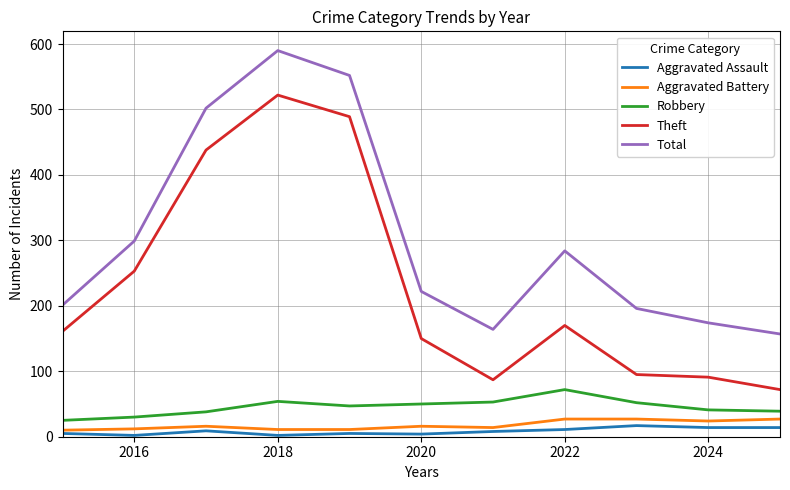

What is the difference between the second highest and minimum values in the Aggravated Battery series?

17